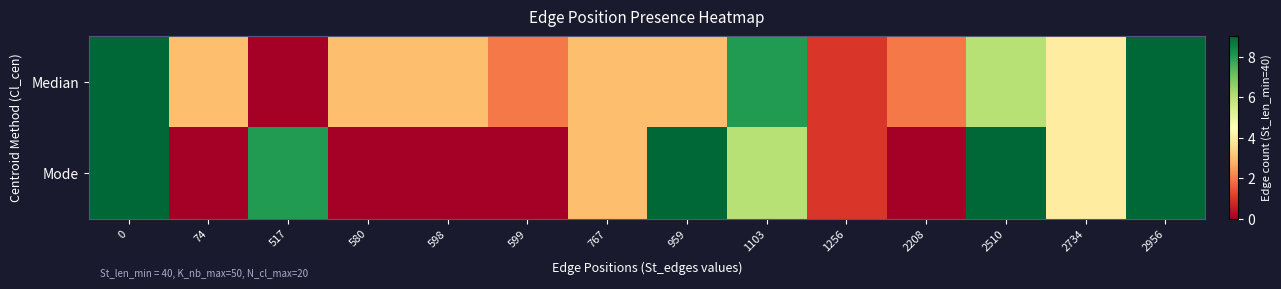

At 767, list the series in order from largest to smallest.

Median, Mode